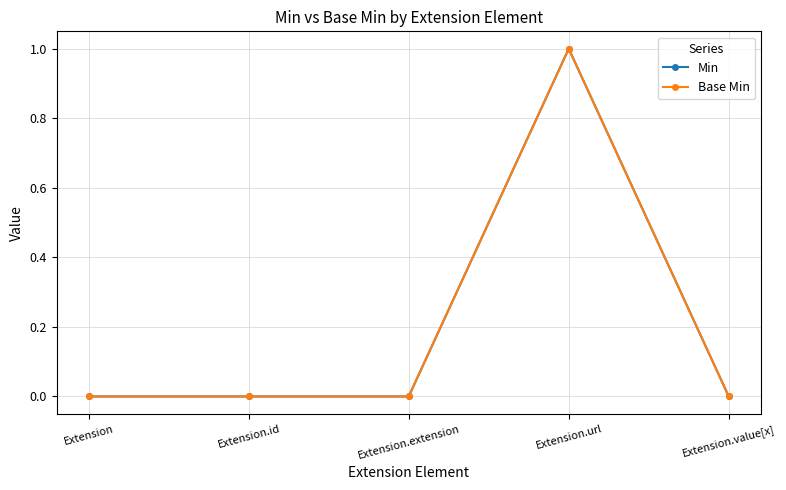

The Min series shows 0 at Extension.value[x]. True or false?

True